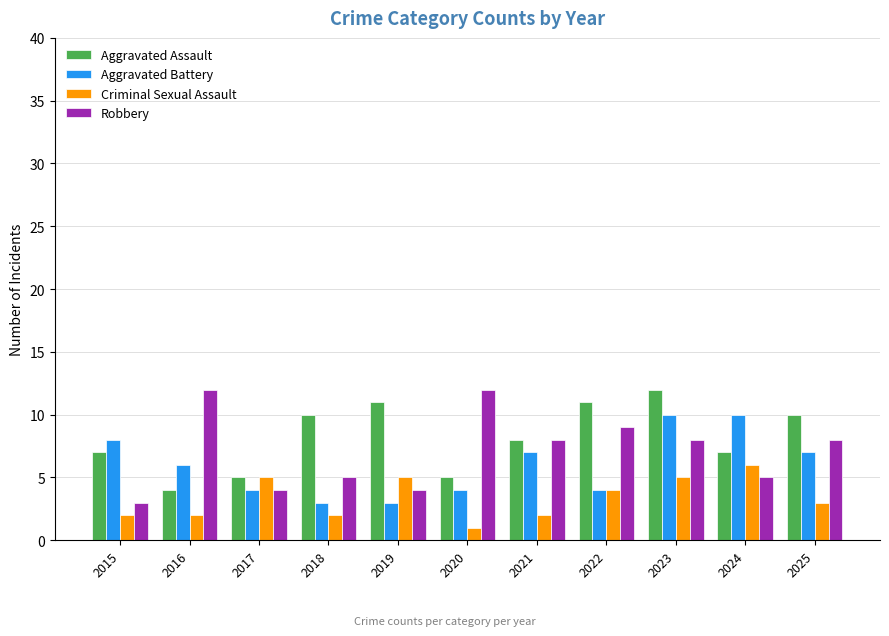

Which series has the widest spread of values?

Robbery